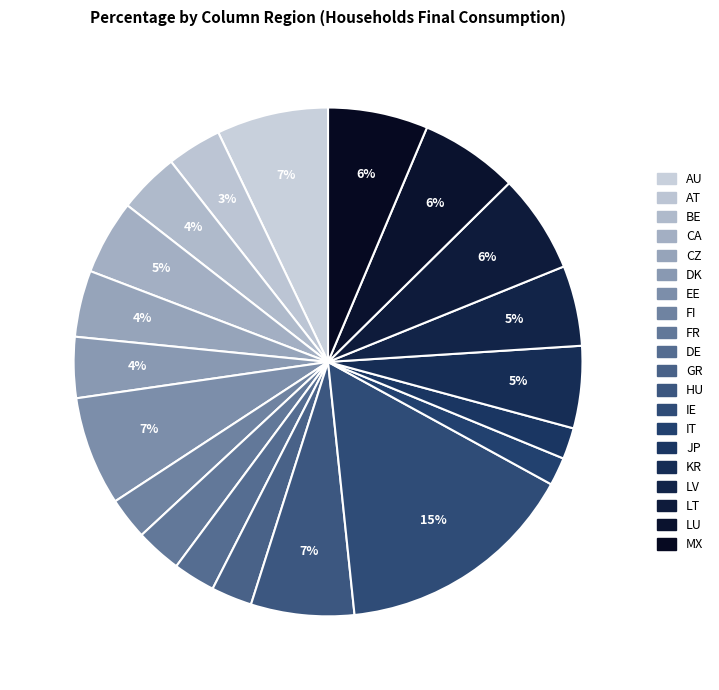

How many slices are in this pie chart?

20